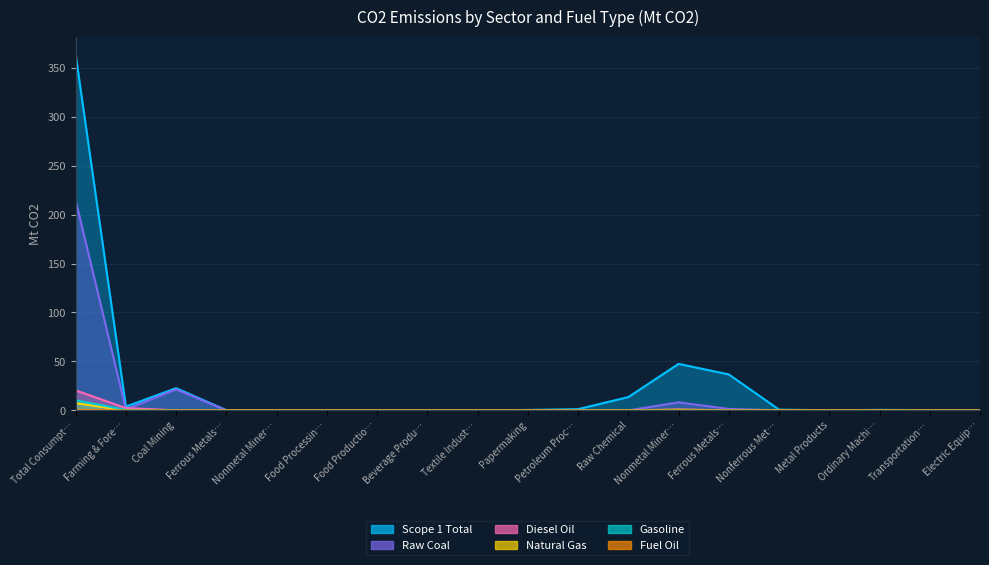

What is the label of the 12th point from the right?

Beverage Produ…